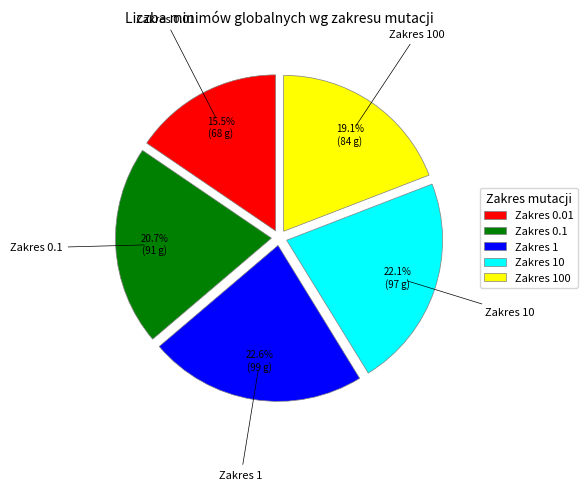

What is the smallest slice in the pie chart?

Zakres 0.01